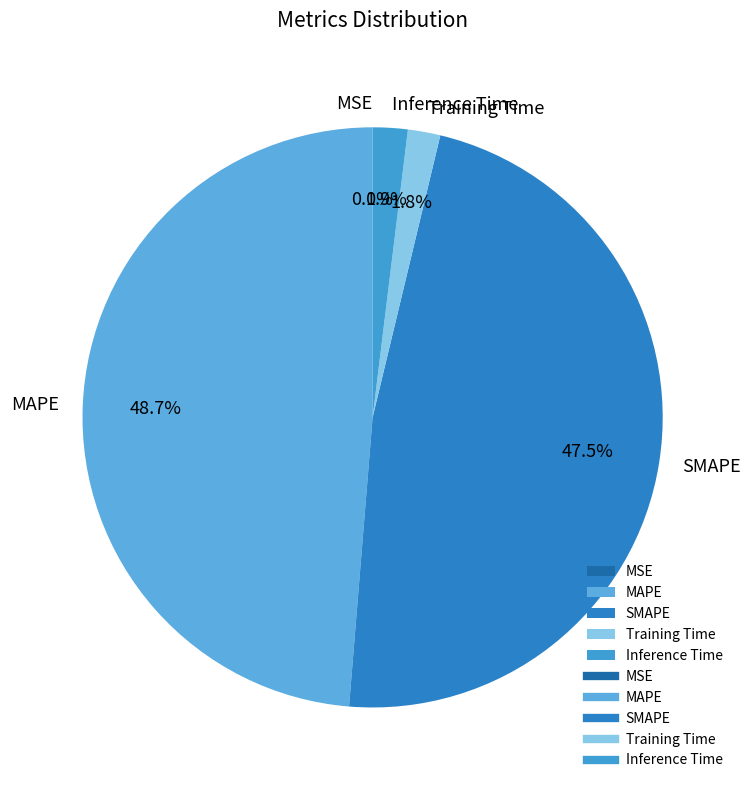

To the nearest percent, what is the average slice percentage?

20%